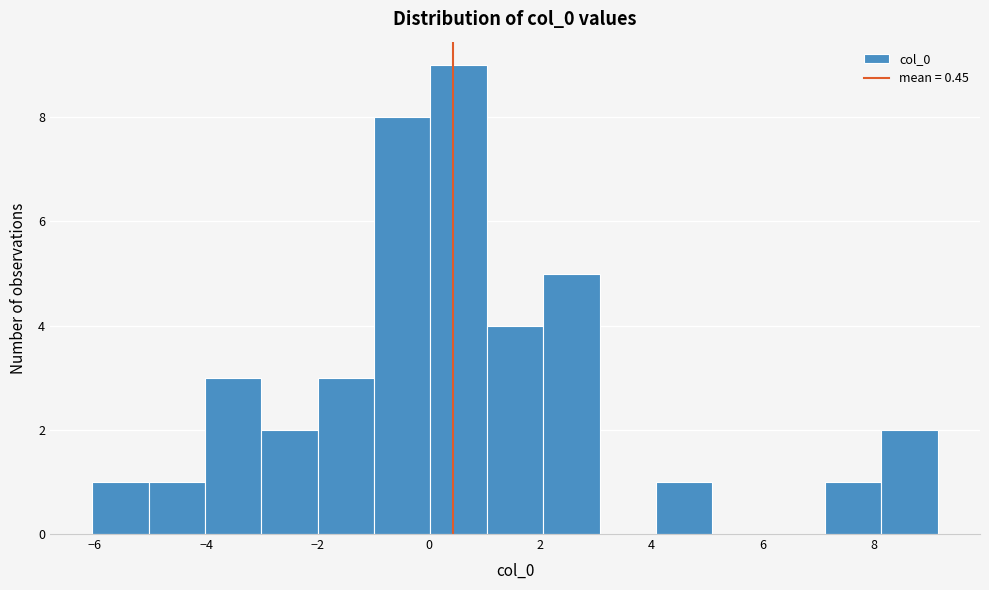

Reading left to right, transcribe this chart: for each bar, give the range it covers on the x-axis and its height. Neither the bar edges nor the heights are printed on the chart, so give them approximately, as read against the axes.

-6.0 to -5.0: 1
-5.0 to -4.0: 1
-4.0 to -3.0: 3
-3.0 to -2.0: 2
-2.0 to -1.0: 3
-1.0 to 0.0: 8
0.0 to 1.0: 9
1.0 to 2.0: 4
2.0 to 3.0: 5
3.0 to 4.0: 0
4.0 to 5.0: 1
5.0 to 6.2: 0
6.2 to 7.2: 0
7.2 to 8.2: 1
8.2 to 9.2: 2